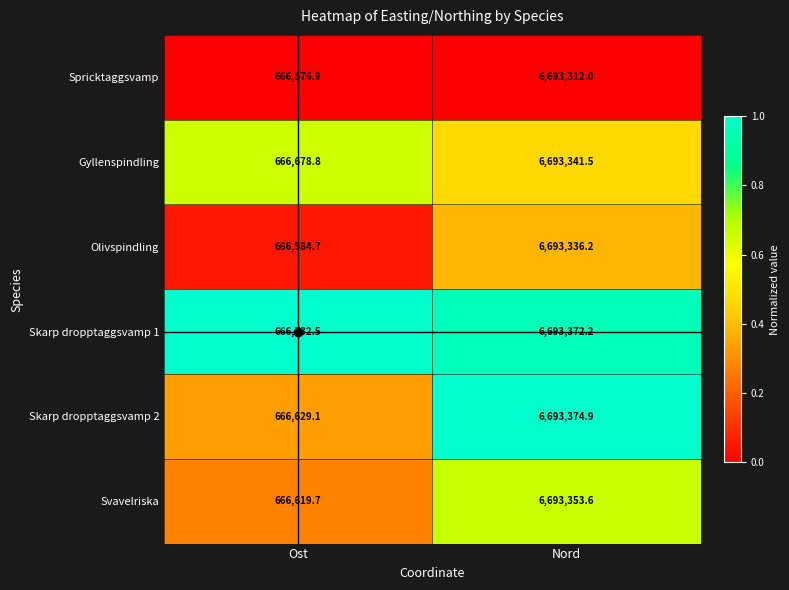

List the series in order of their peak value, lowest first.

Spricktaggsvamp, Olivspindling, Gyllenspindling, Svavelriska, Skarp dropptaggsvamp 1, Skarp dropptaggsvamp 2